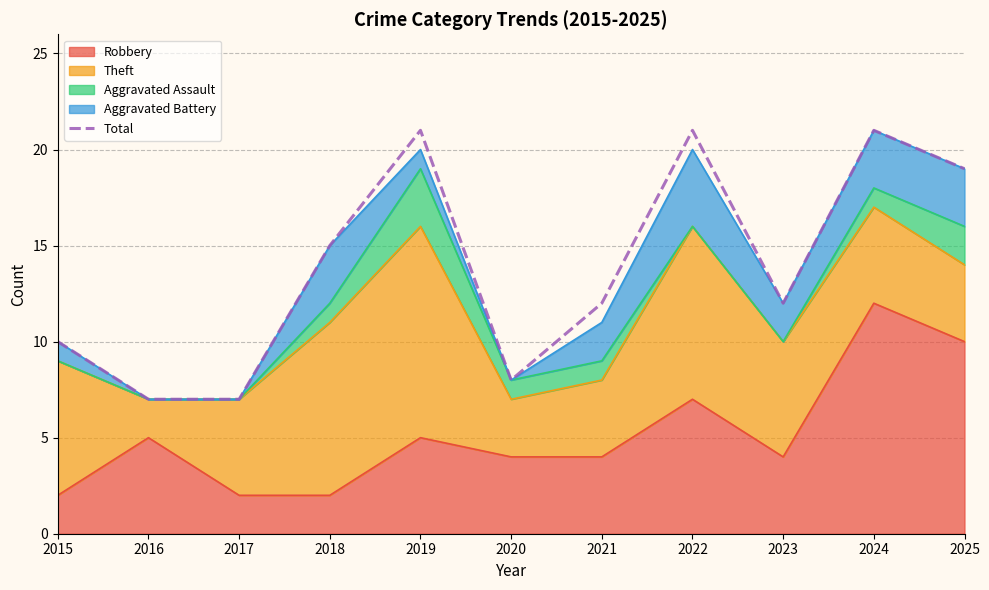

What is the average value?

14